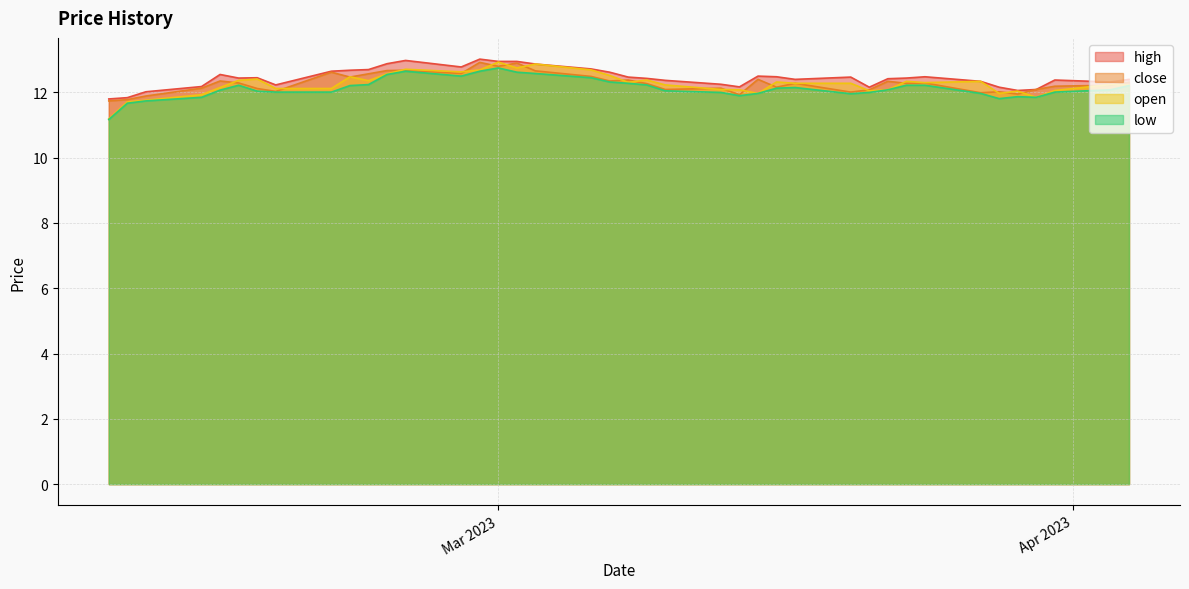

List the labels in order of open value, largest first.

2023-03-01, 2023-03-03, 2023-03-02, 2023-02-24, 2023-03-06, 2023-02-28, 2023-02-27, 2023-02-23, 2023-03-07, 2023-02-21, 2023-02-16, 2023-03-09, 2023-02-15, 2023-02-22, 2023-03-27, 2023-03-23, 2023-03-16, 2023-03-08, 2023-03-24, 2023-03-20, 2023-03-17, 2023-04-03, 2023-04-04, 2023-03-10, 2023-02-14, 2023-02-20, 2023-02-17, 2023-03-13, 2023-03-22, 2023-03-14, 2023-03-31, 2023-03-21, 2023-03-29, 2023-03-28, 2023-03-15, 2023-02-13, 2023-03-30, 2023-02-10, 2023-02-09, 2023-02-08